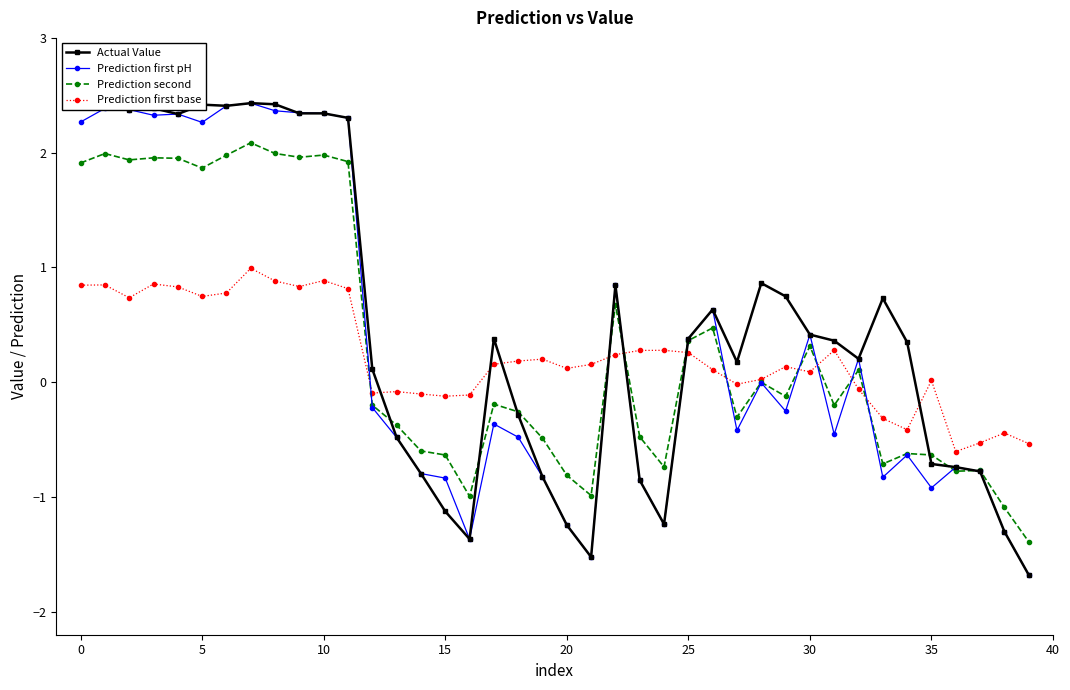

The Prediction first pH series shows 0.4 at 25. True or false?

True